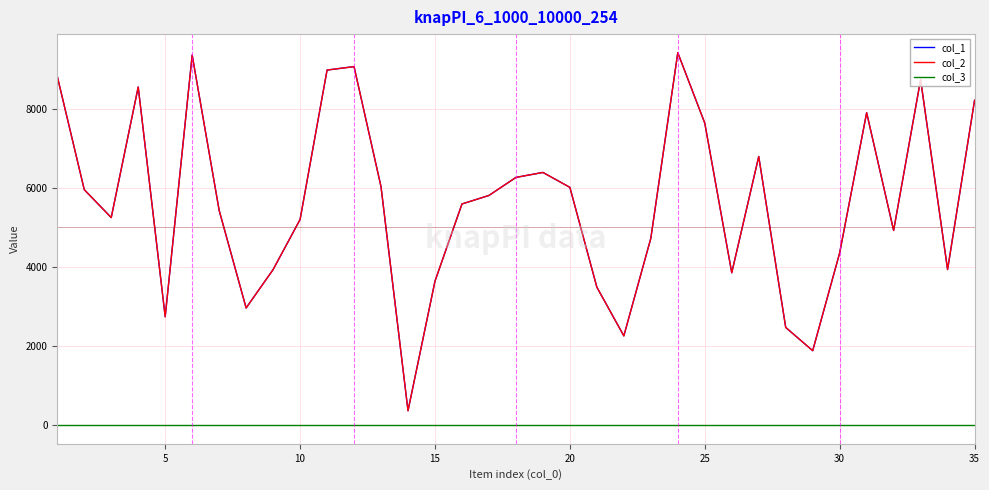

Does the chart display data point markers on the line(s)?

No